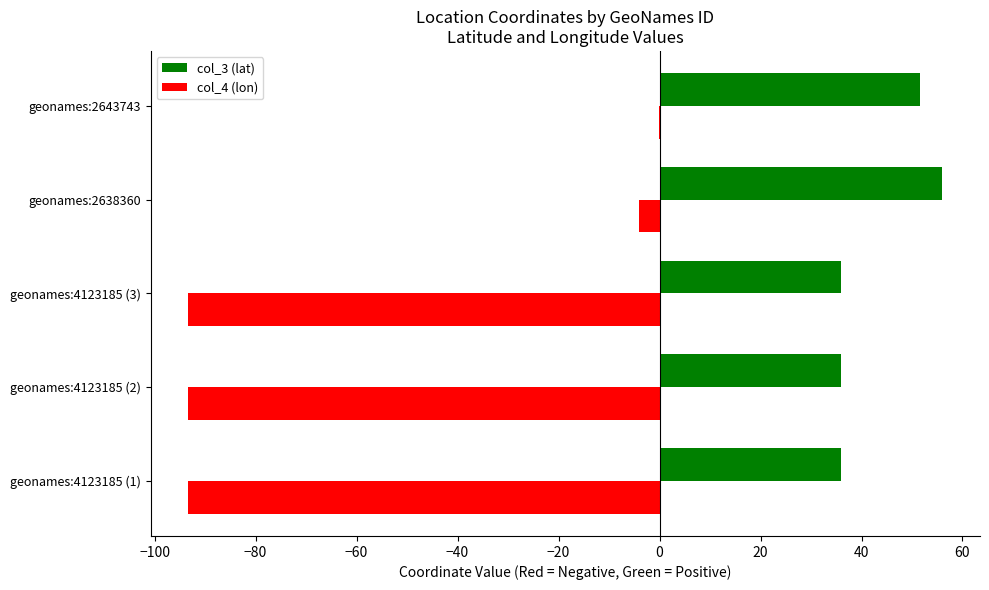

What are all the series names shown in the legend?

col_3 (lat), col_4 (lon)